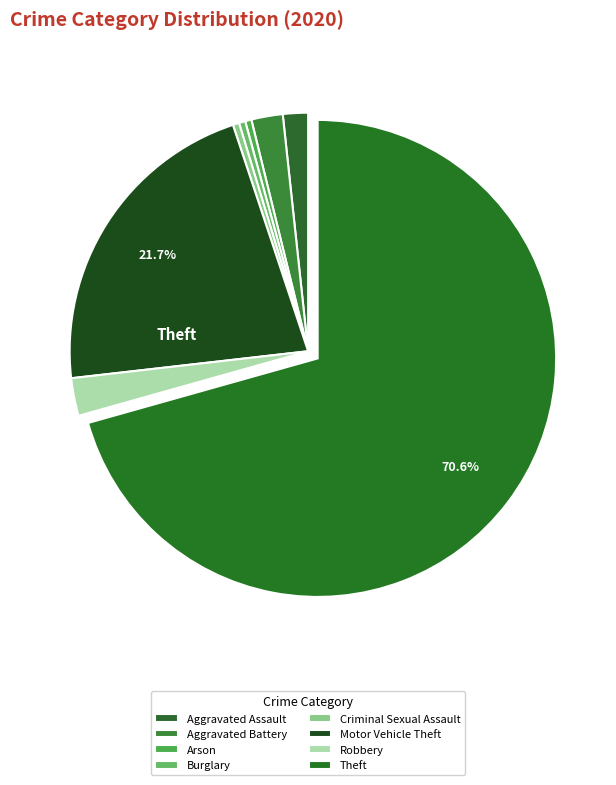

Count the number of slices in the pie.

8